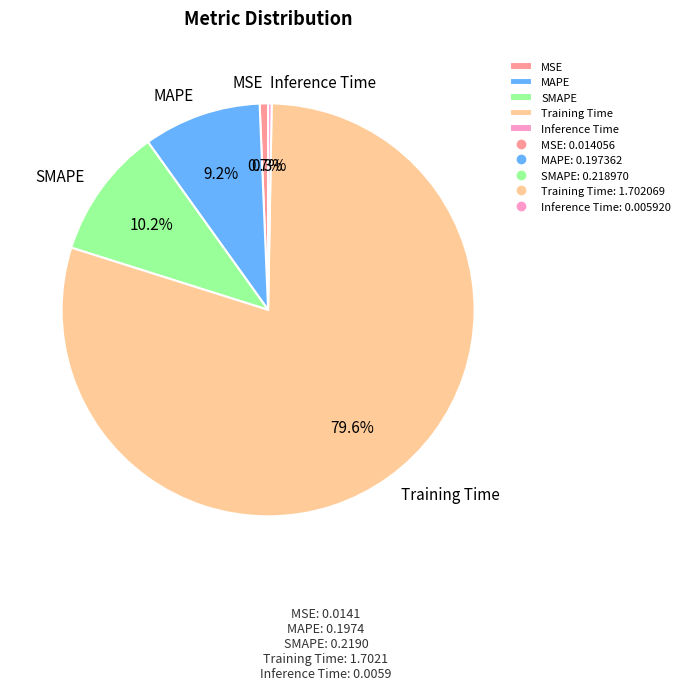

To the nearest percent, what is the average slice percentage?

20%